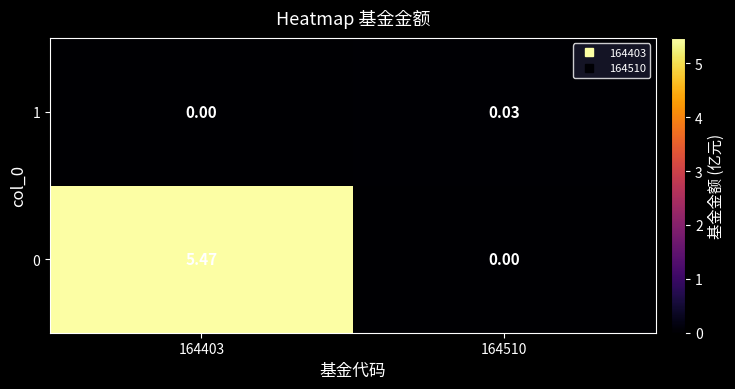

Is the value of 1 at 164510 greater than the value of 0 at 164510?

Yes